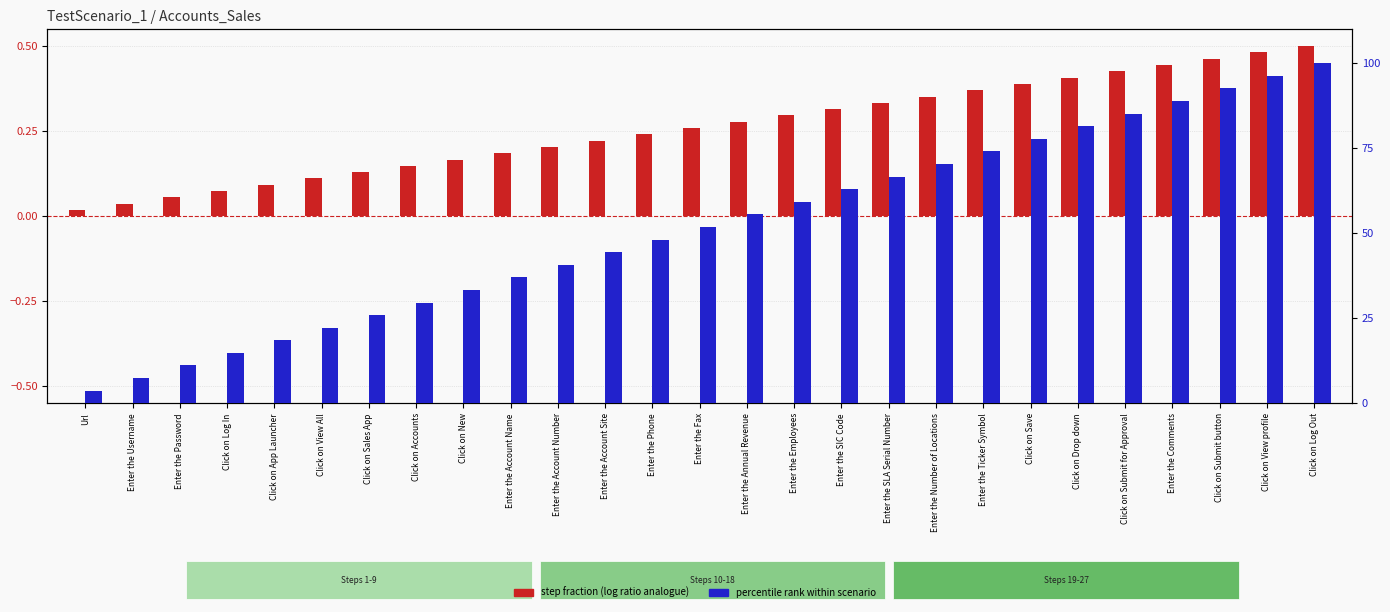

How many data points does each series have?

27